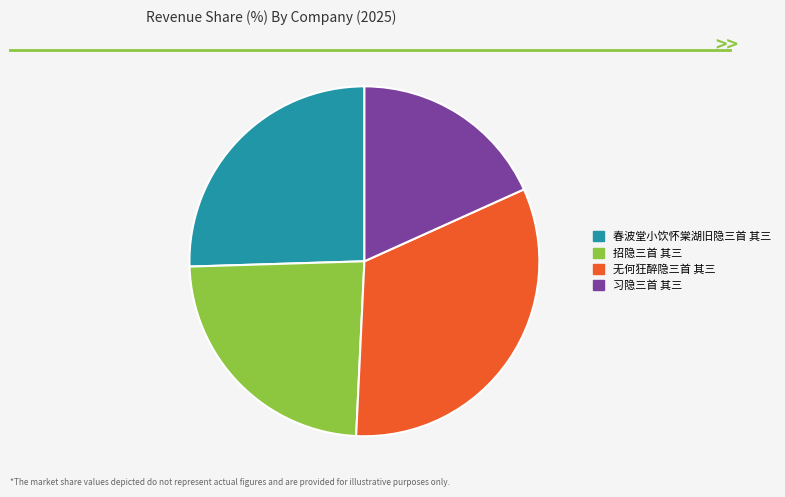

Rank the categories by value from lowest to highest.

习隐三首 其三, 招隐三首 其三, 春波堂小饮怀棠湖旧隐三首 其三, 无何狂醉隐三首 其三